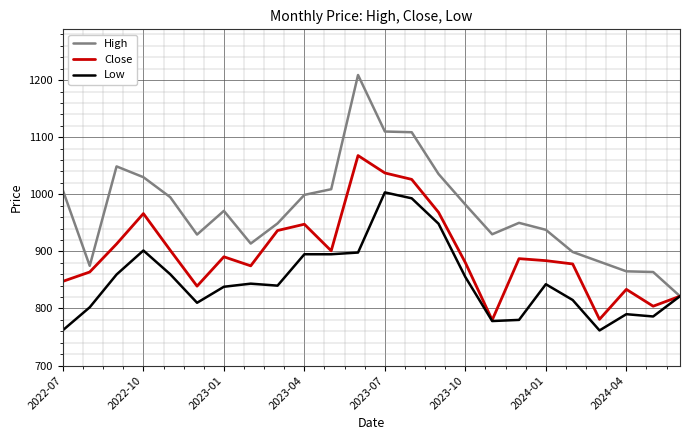

Which series has the largest range (max minus min)?

High